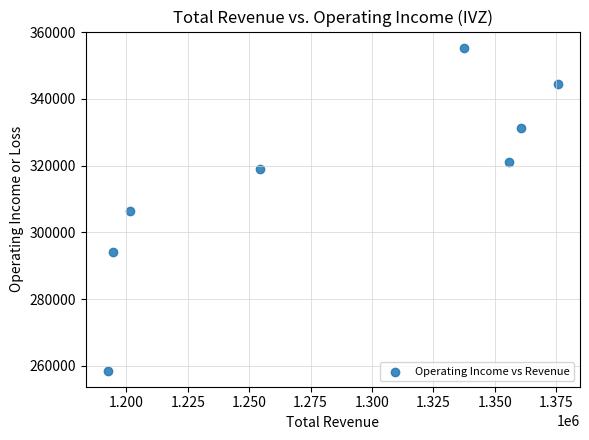

What is the average X value?

1284125